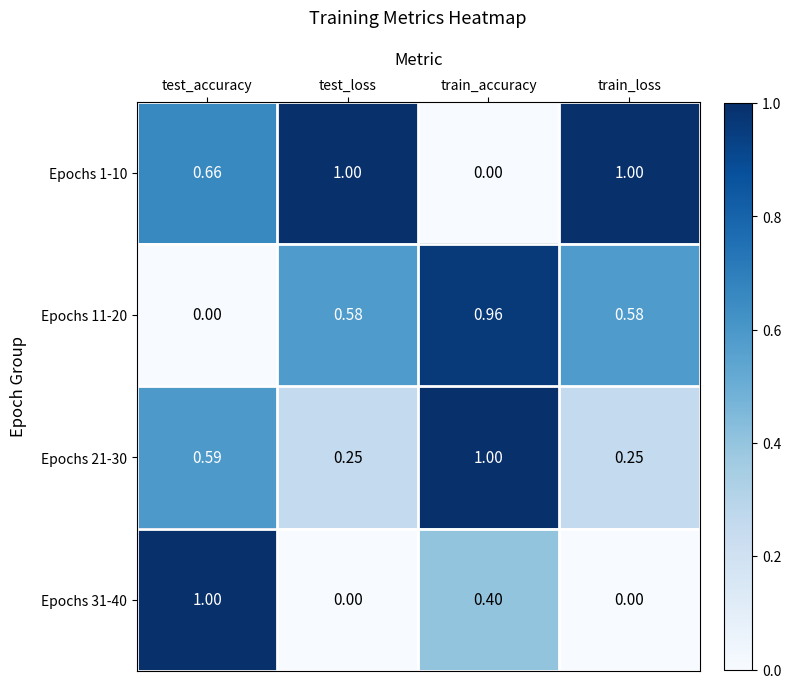

At which category is the sum across all series the highest?

train_accuracy